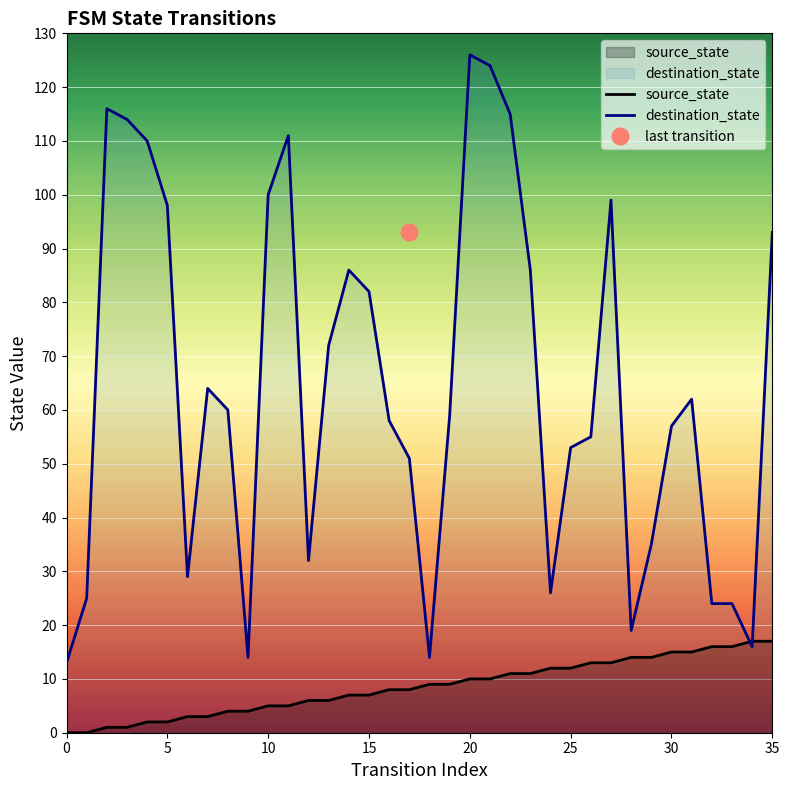

What is the approximate value of source_state at 17, to the nearest 10?

10